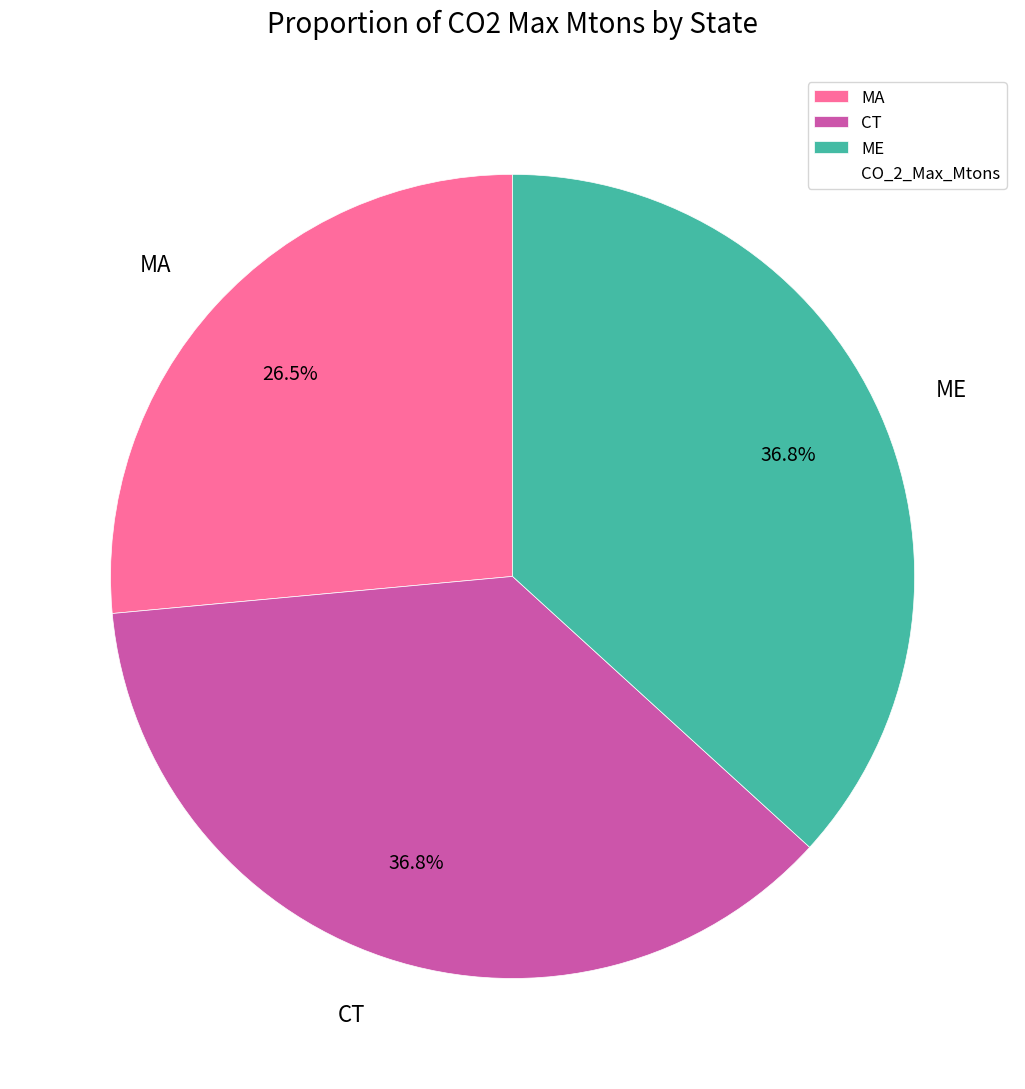

To the nearest percent, what percentage of the pie is ME?

37%